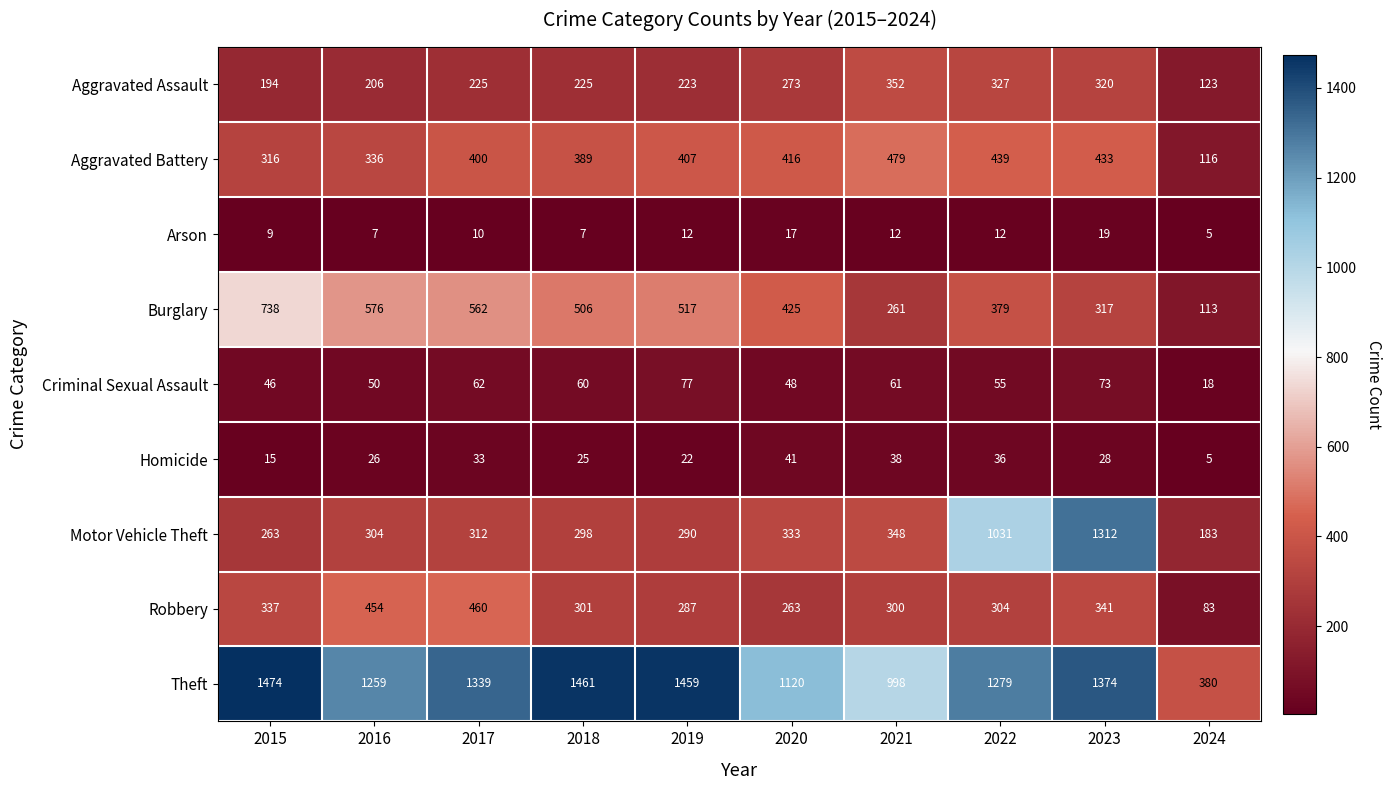

What is the highest value of the Homicide series?

41